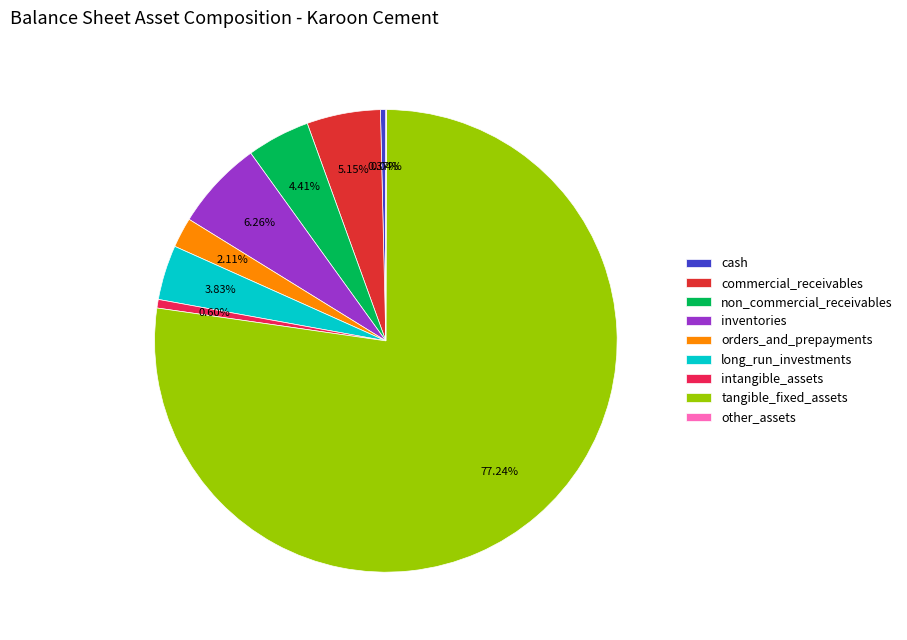

Does inventories represent more than half of the total?

No